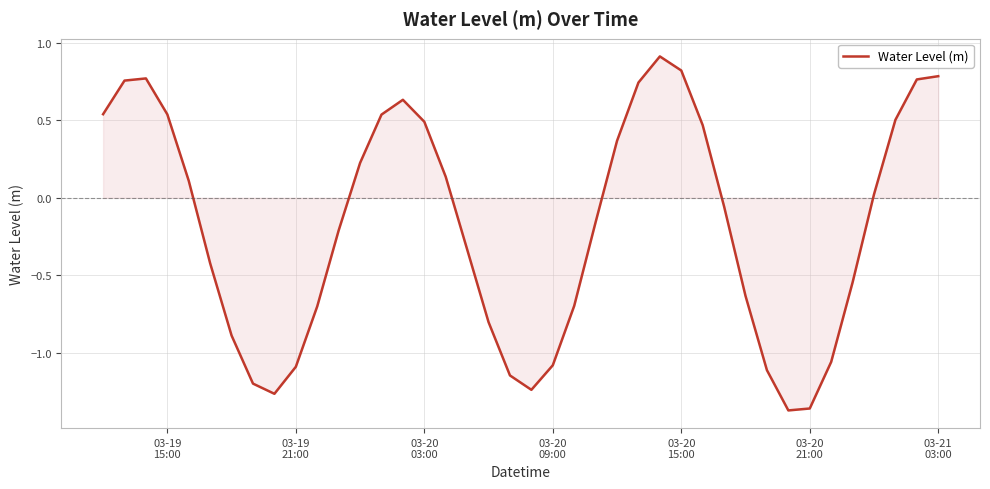

What is the greatest value displayed?

0.9